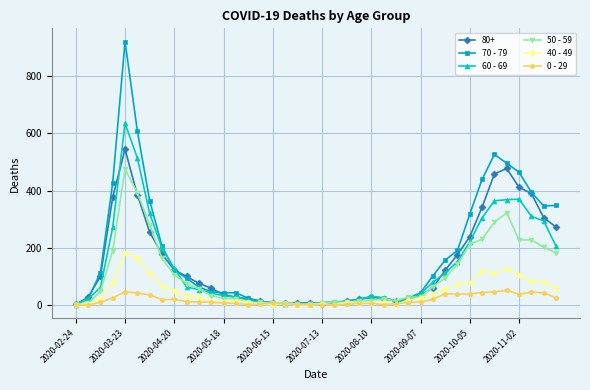

Which series has the largest range (max minus min)?

70 - 79